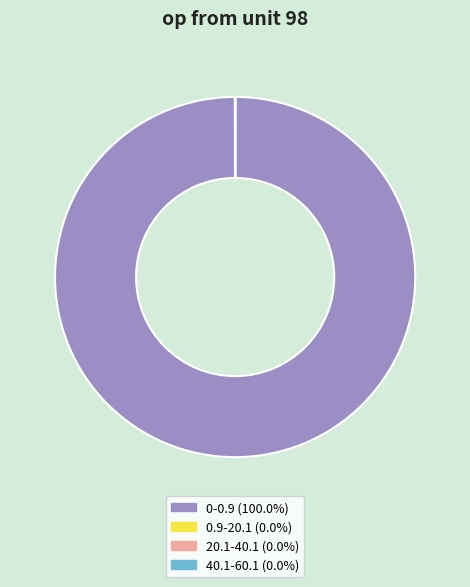

Is there a majority slice in this chart?

Yes